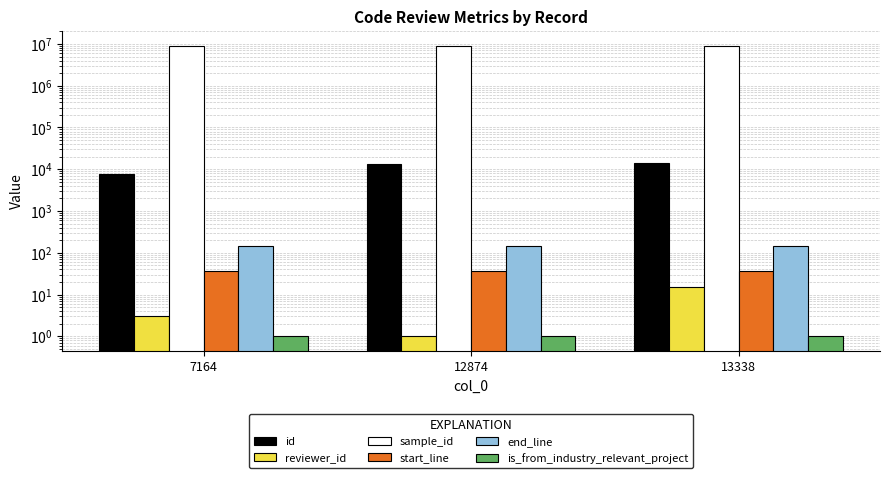

How many bars are there in each group?

6